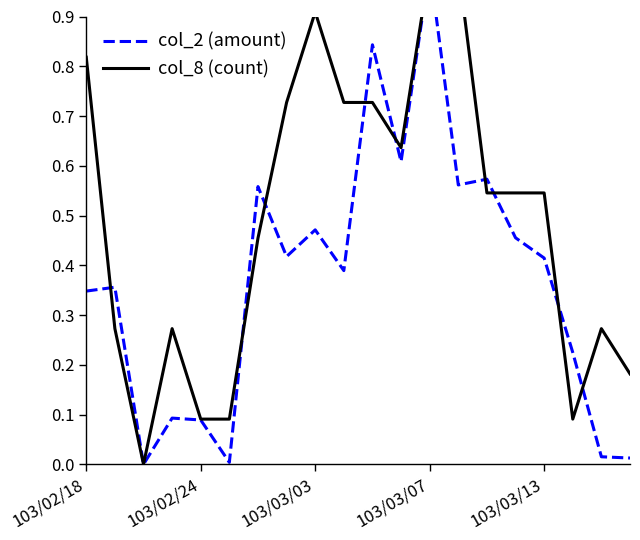

How many data points in col_8 (count) are above 0?

19